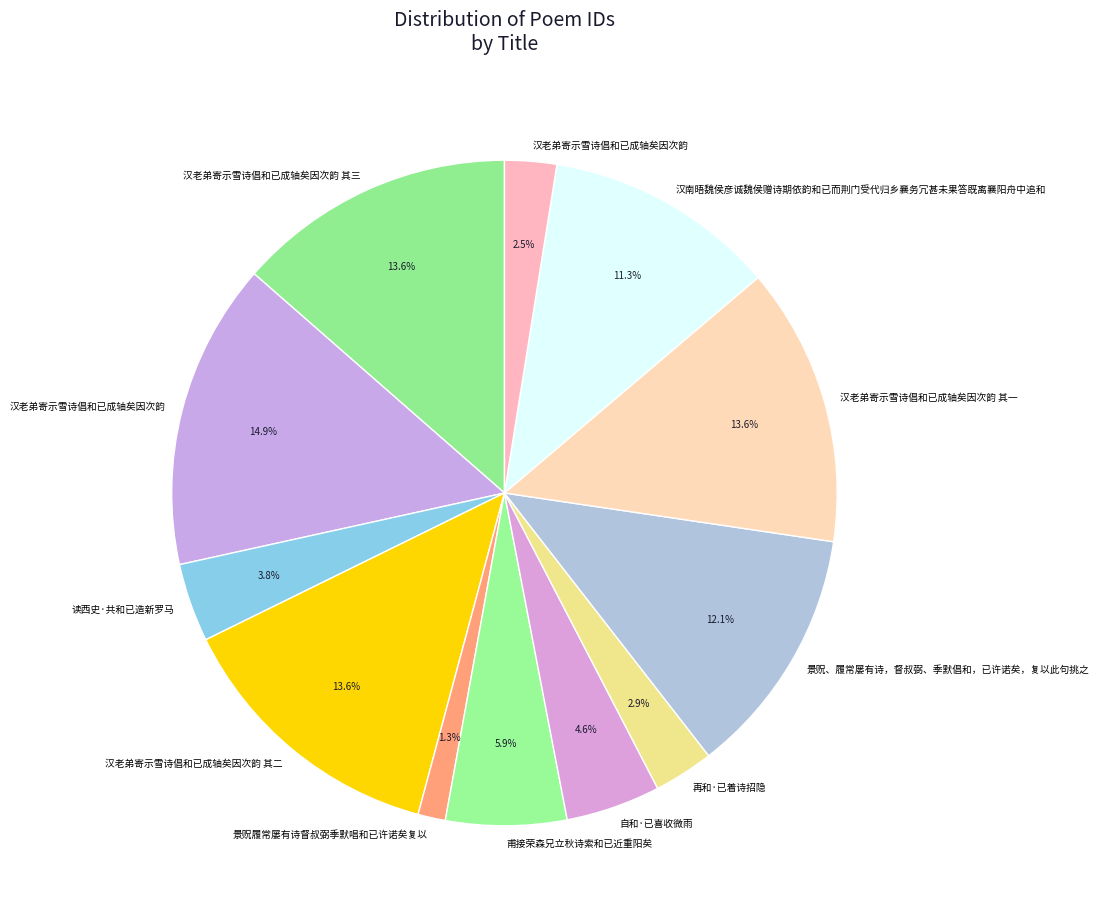

Which category has the smallest portion of the pie?

景贶履常屡有诗督叔弼季默唱和已许诺矣复以